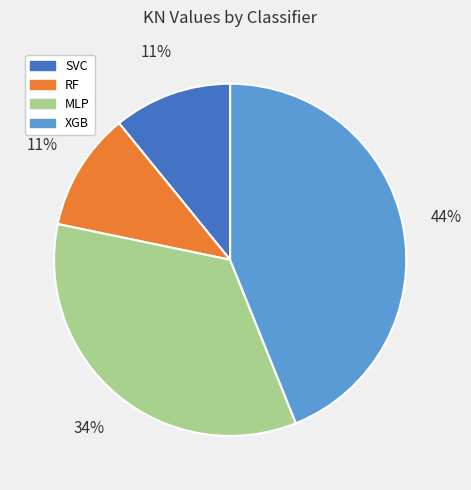

What is the largest slice in the pie chart?

XGB